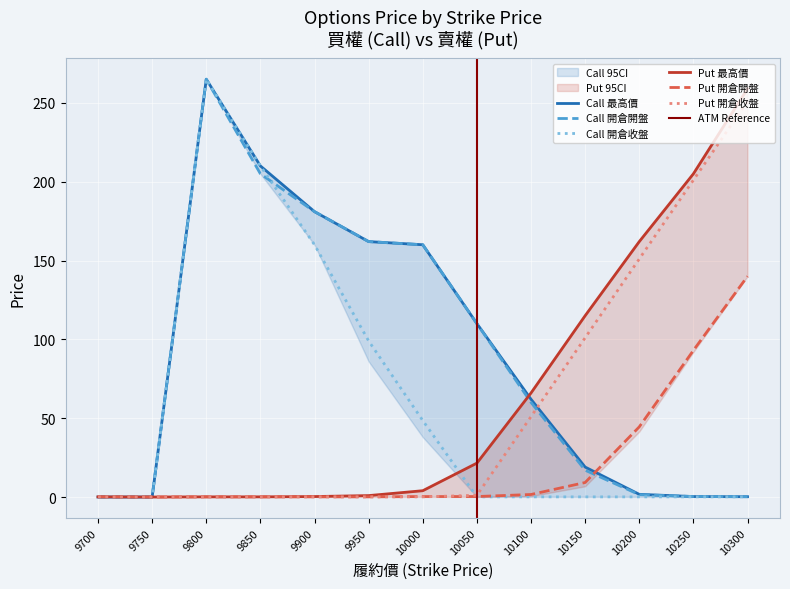

Between 10000 and 10200, which series saw the biggest shift?

Call 開倉開盤